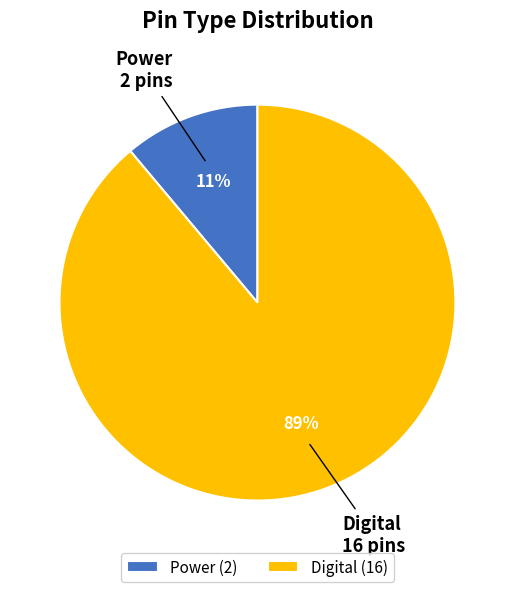

What percentage is the Digital slice, to the nearest percent?

89%